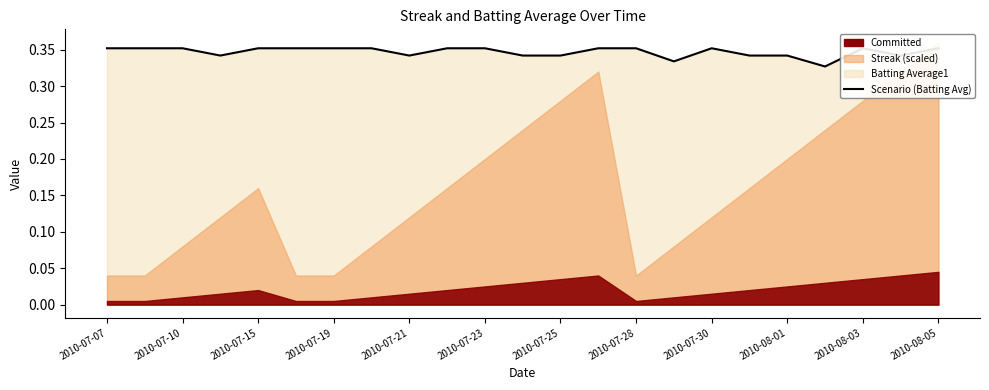

Is it true that the value at 2010-07-10 is 0.6?

False